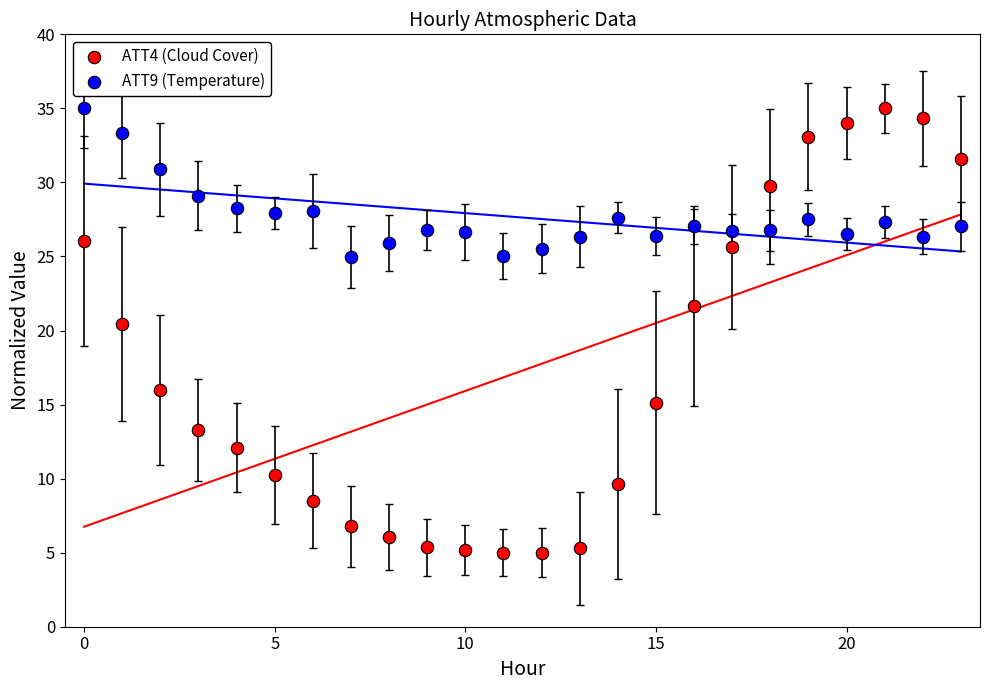

Which series reaches the minimum Y coordinate?

ATT4 (Cloud Cover)